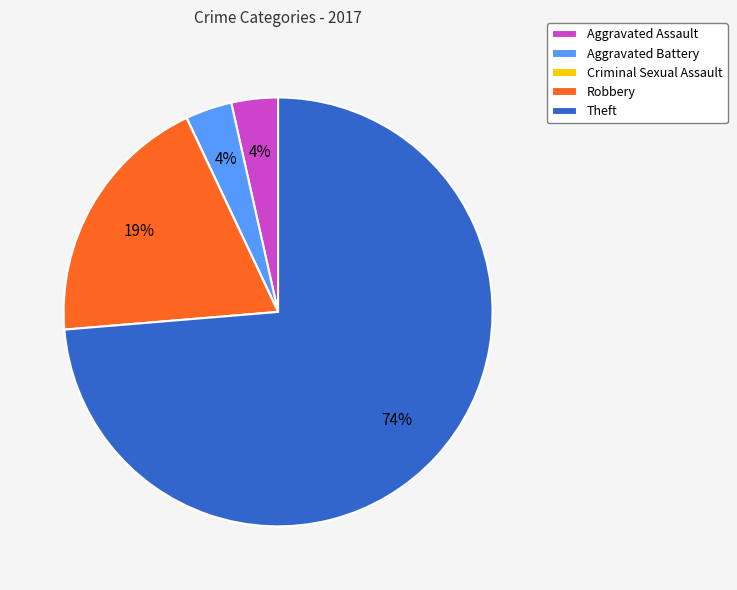

Is the sum of Aggravated Battery and Theft greater than half?

Yes